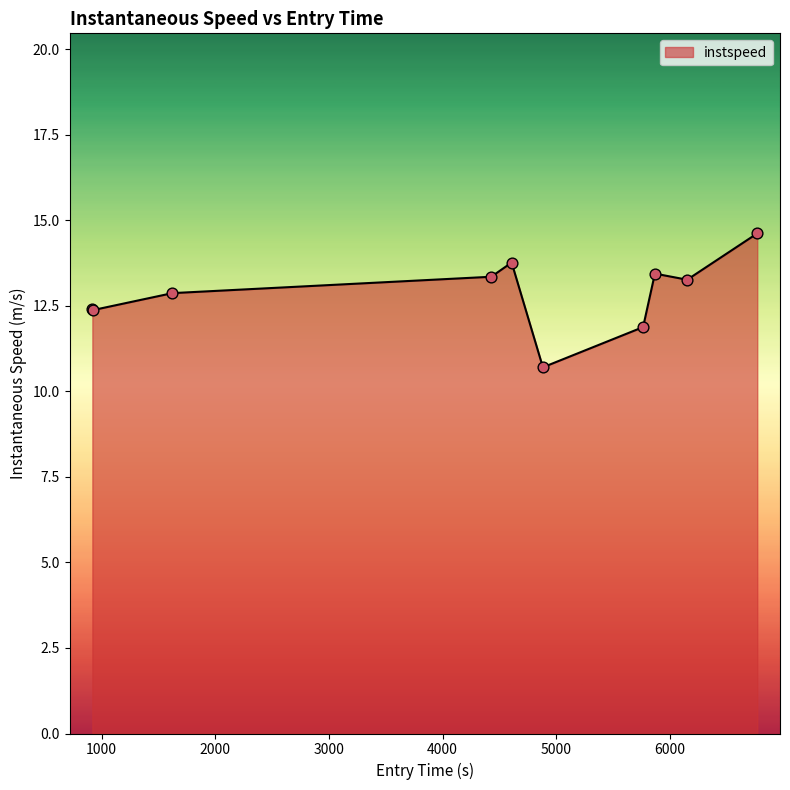

What is the smallest value displayed?

10.7